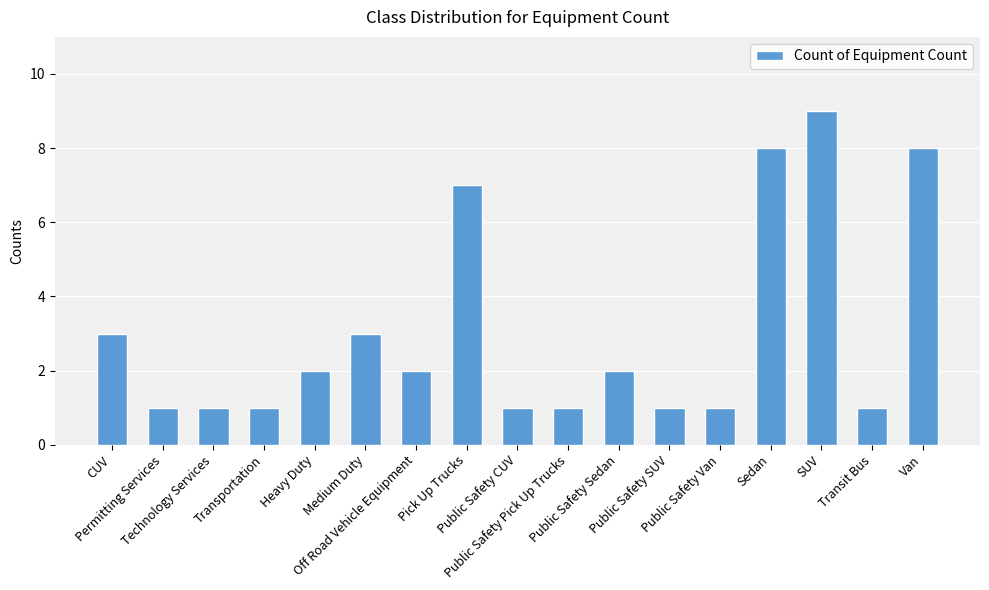

Reading left to right, list all the values displayed in this chart.

CUV=3	Permitting Services=1	Technology Services=1	Transportation=1	Heavy Duty=2	Medium Duty=3	Off Road Vehicle Equipment=2	Pick Up Trucks=7	Public Safety CUV=1	Public Safety Pick Up Trucks=1	Public Safety Sedan=2	Public Safety SUV=1	Public Safety Van=1	Sedan=8	SUV=9	Transit Bus=1	Van=8